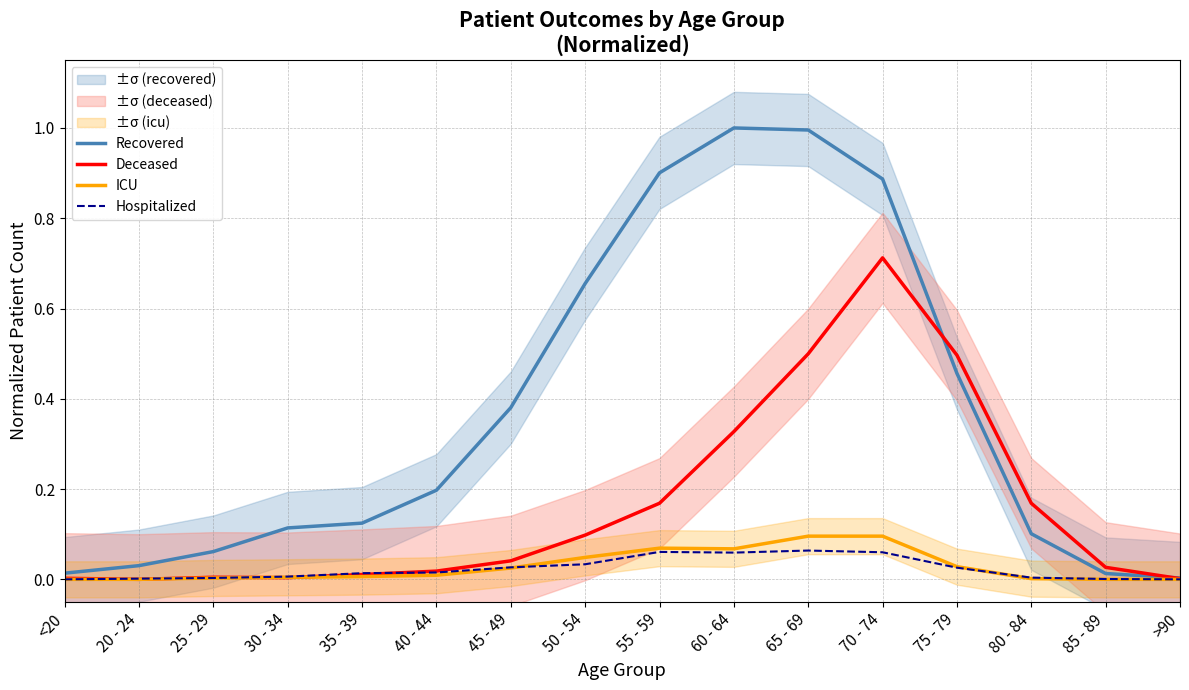

What position from the left is 35 - 39?

5